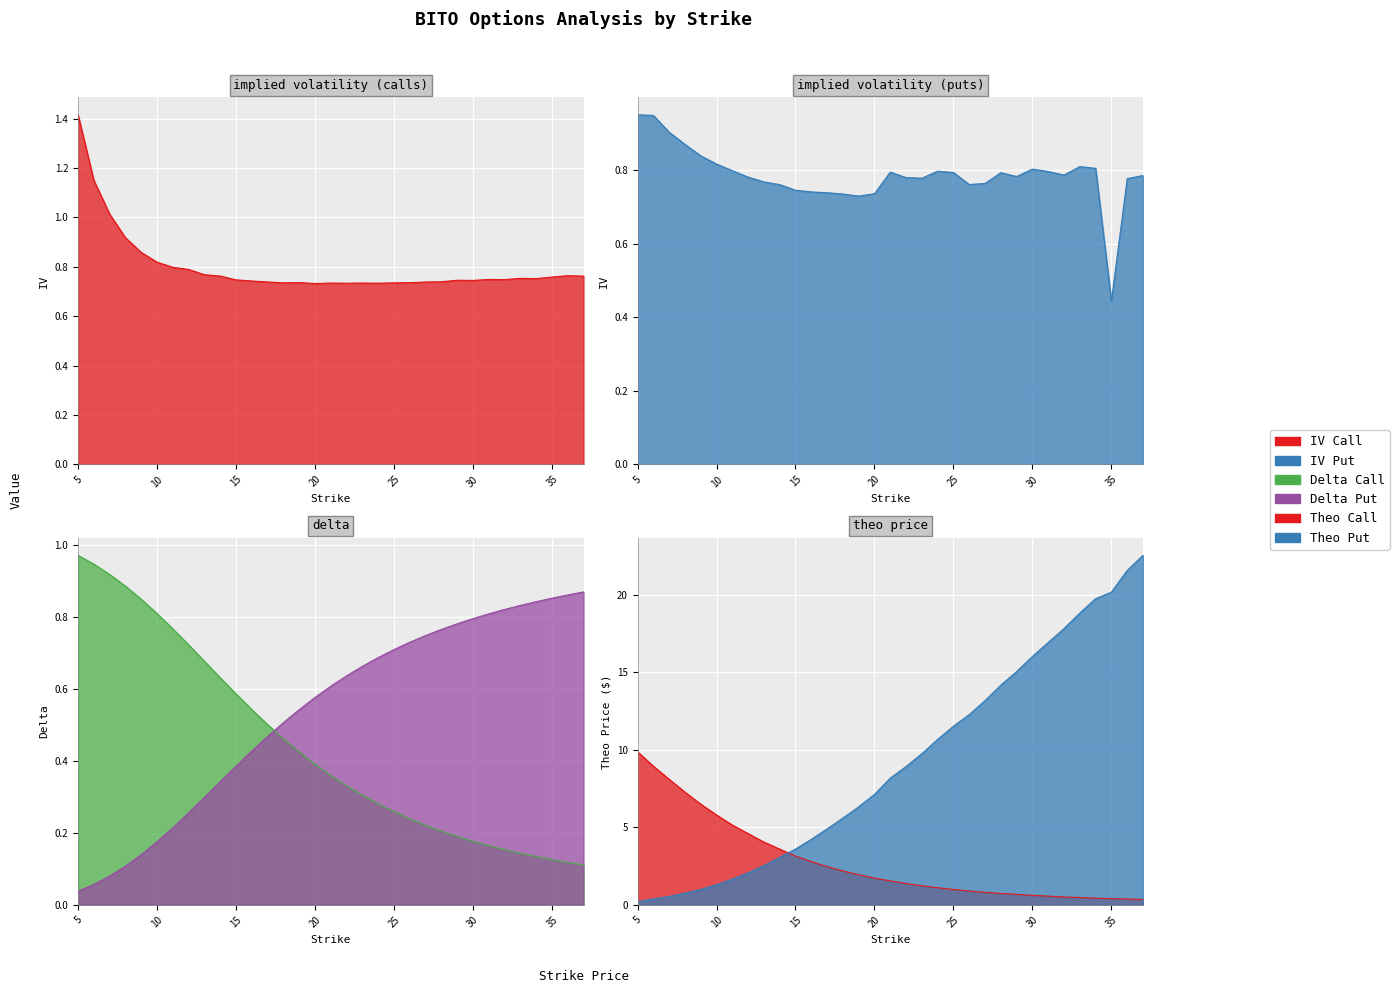

Is it true that delta_put equals 1.3 at 29?

False